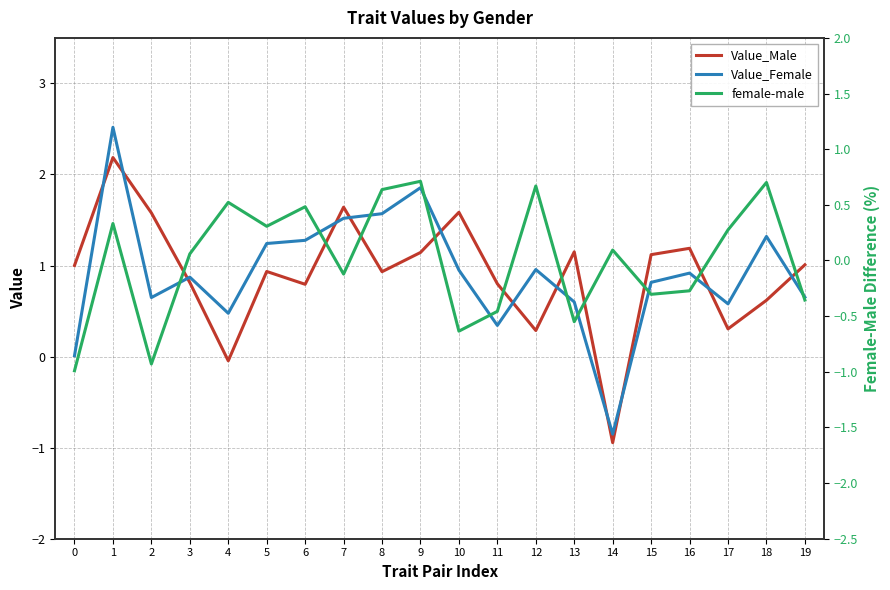

What is the value of the Value_Male point at the 3rd from the left?

1.6